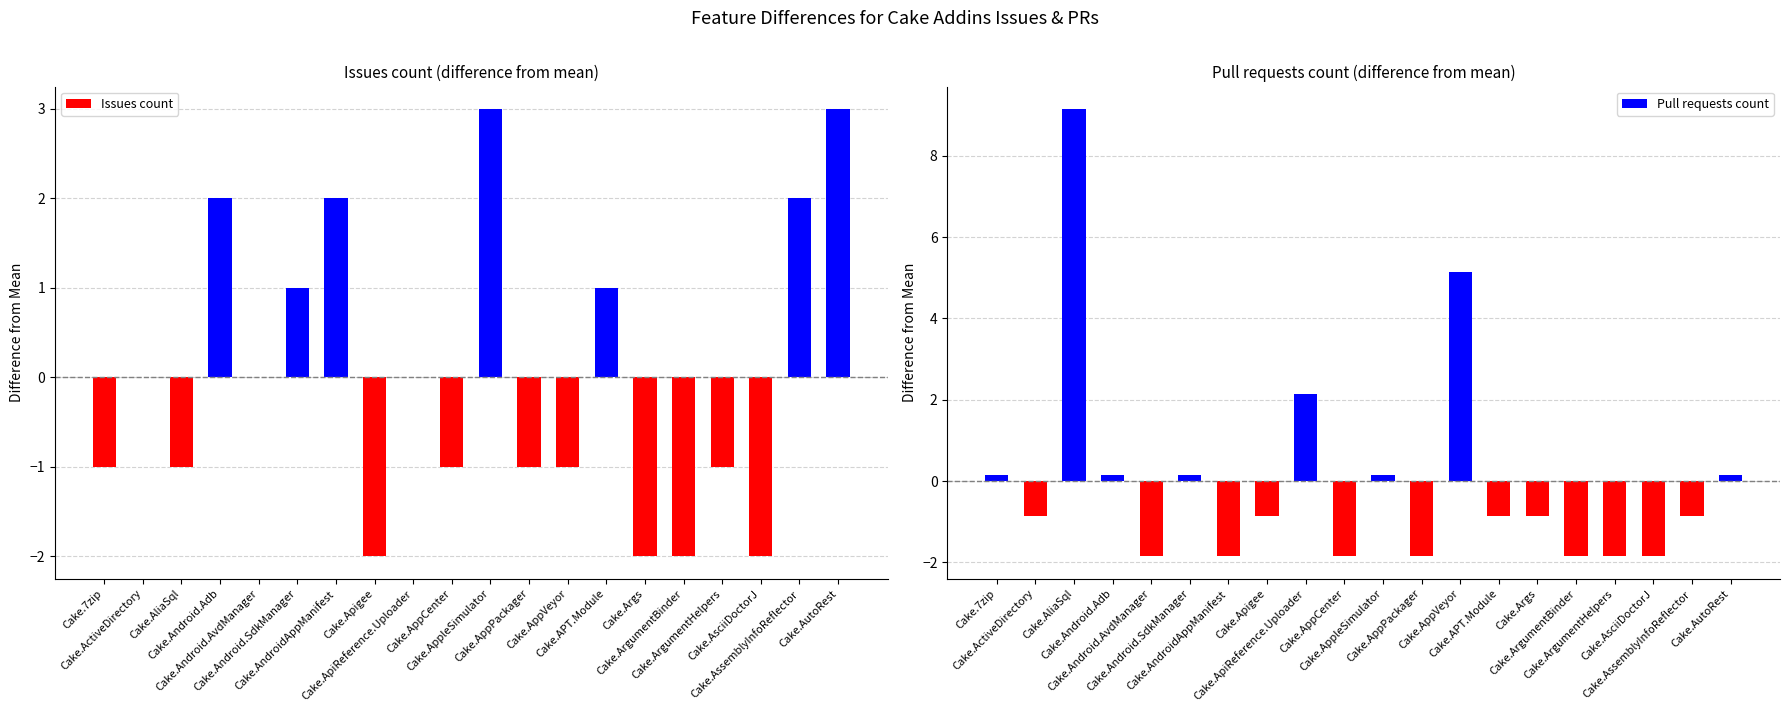

Between Cake.Android.AvdManager and Cake.ArgumentBinder, which is larger?

Cake.Android.AvdManager